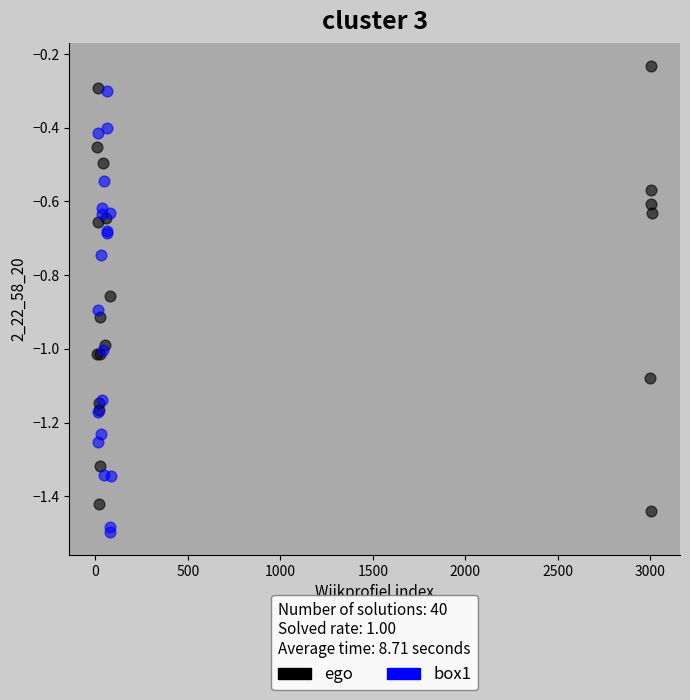

Which series reaches the minimum Y coordinate?

box1